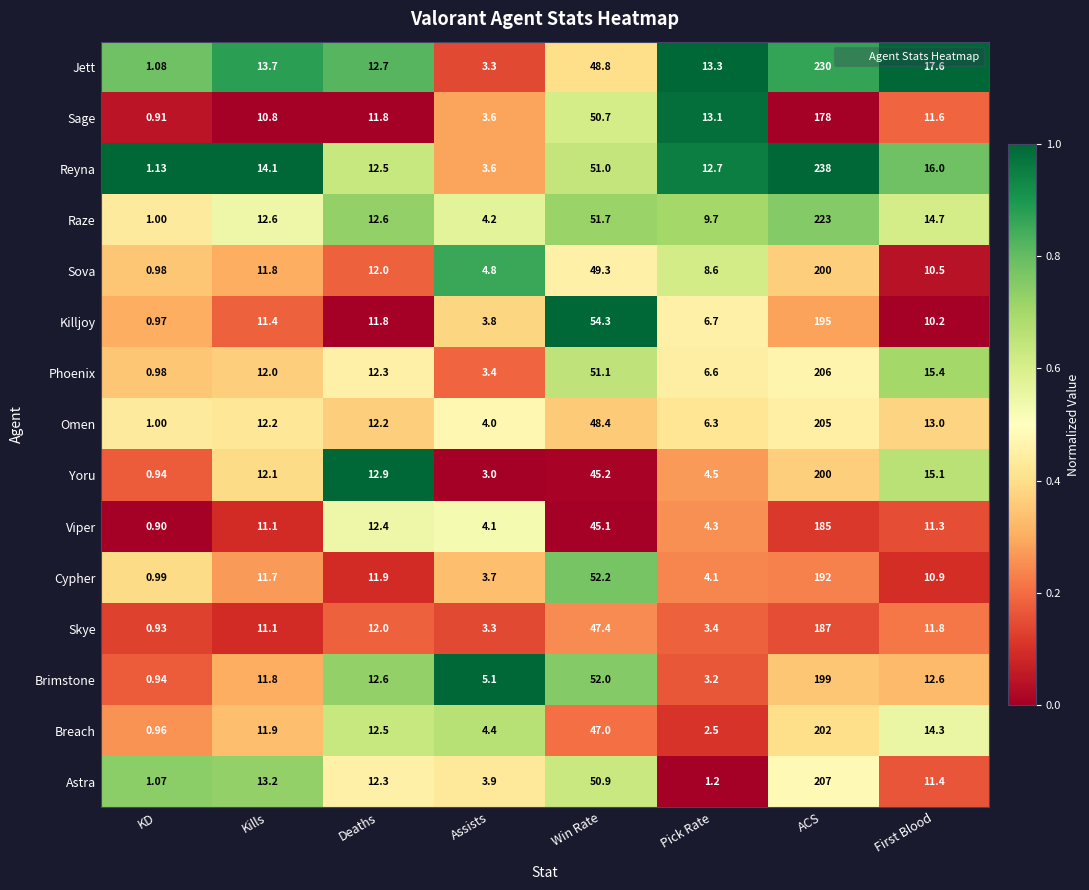

At which category does the chart reach its peak across all series?

ACS